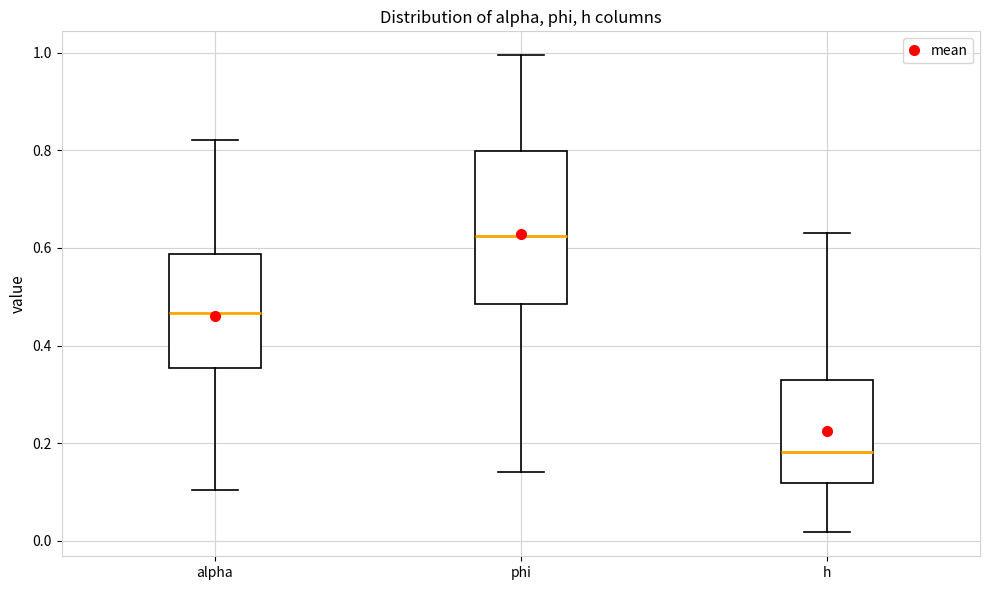

Reading left to right, read every box against the y-axis: the position of its median line, the range the box covers, and the ends of its whiskers. The values are not printed on the chart, so give them approximately, as read against the axis.

alpha: median 0.46, box 0.36 to 0.58, whiskers 0.10 to 0.82
phi: median 0.62, box 0.48 to 0.80, whiskers 0.14 to 1.00
h: median 0.18, box 0.12 to 0.32, whiskers 0.02 to 0.62